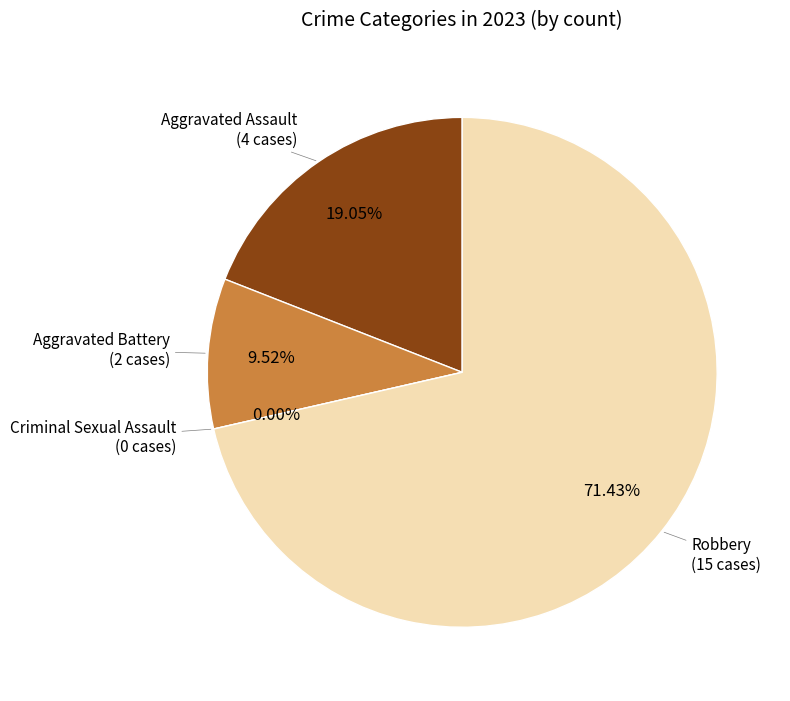

How many slices are in this pie chart?

4